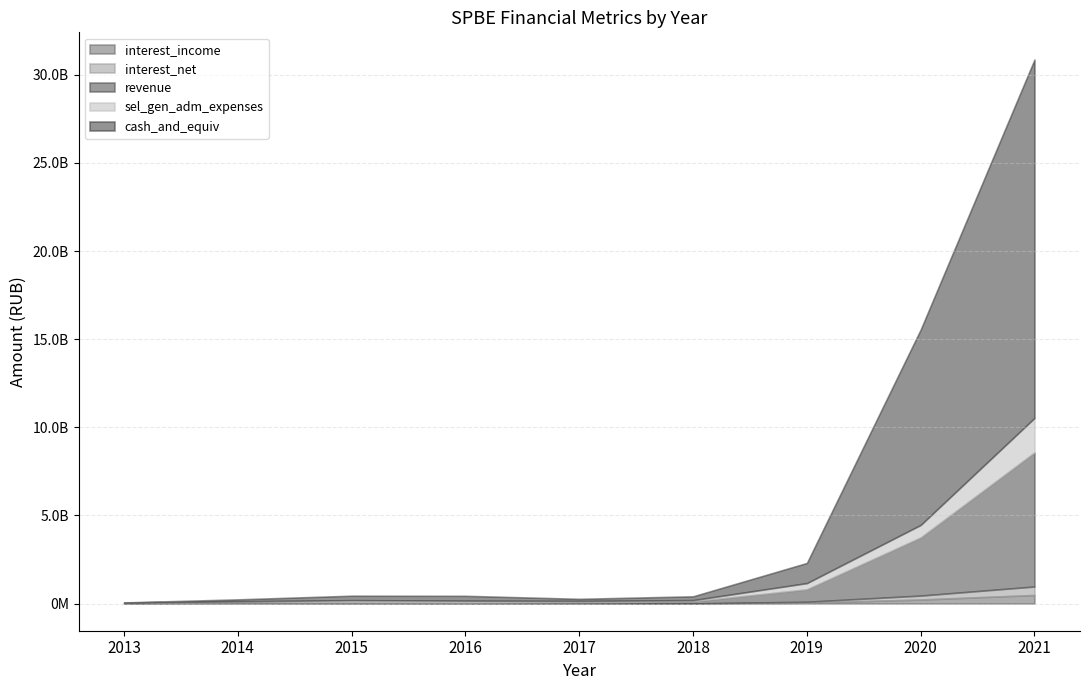

True or false: sel_gen_adm_expenses has more than 0 points higher than both neighbors.

True